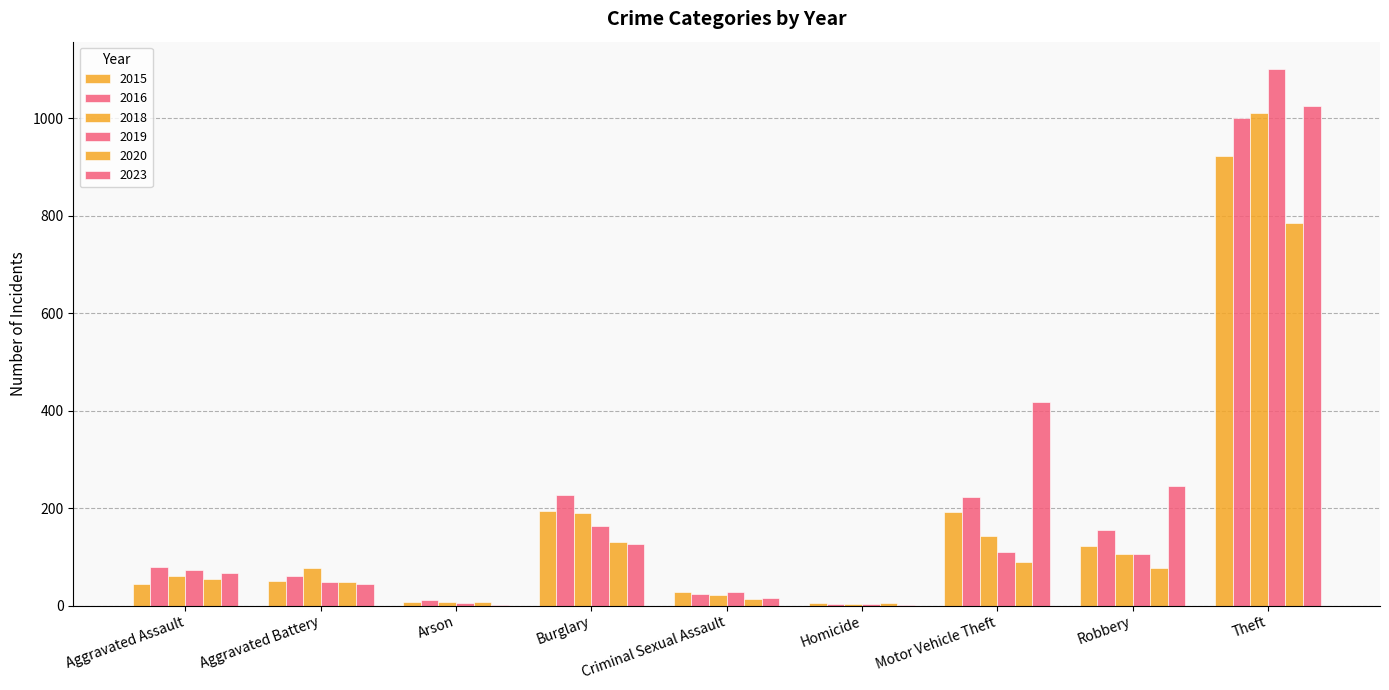

Which series has the widest spread of values?

2019